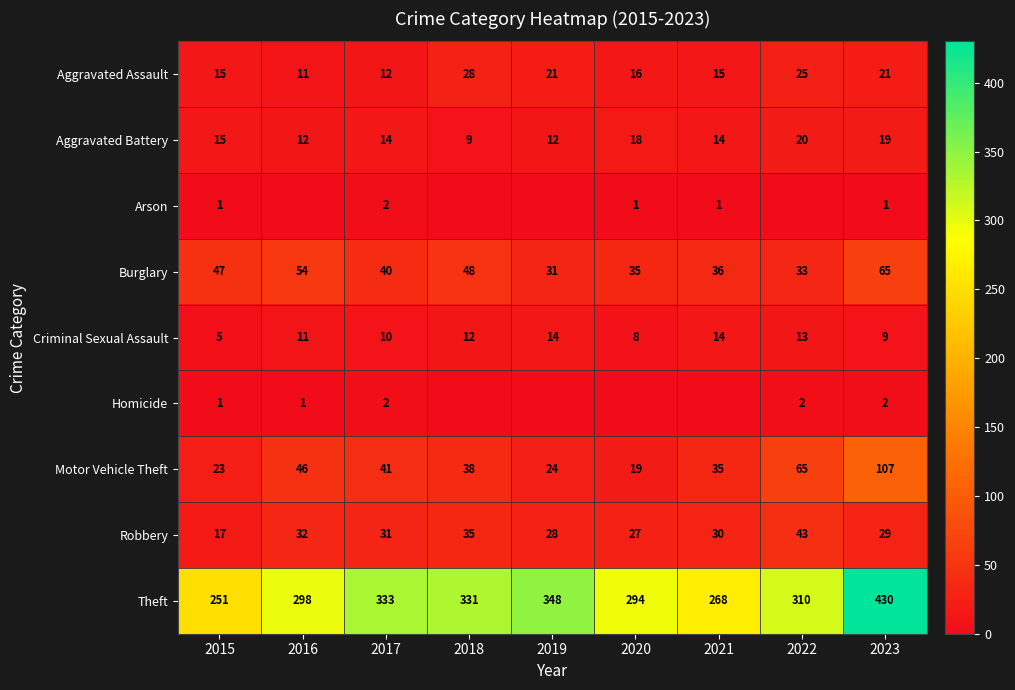

Rank the categories by Burglary value from lowest to highest.

2019, 2022, 2020, 2021, 2017, 2015, 2018, 2016, 2023